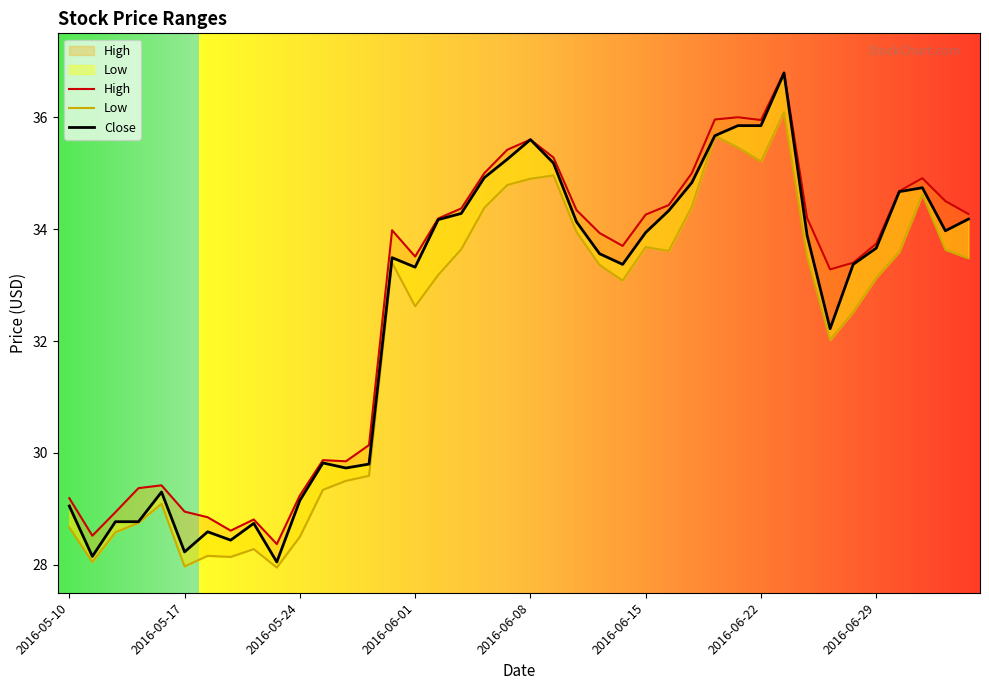

Where is High nearest to the value 32?

2016-06-27